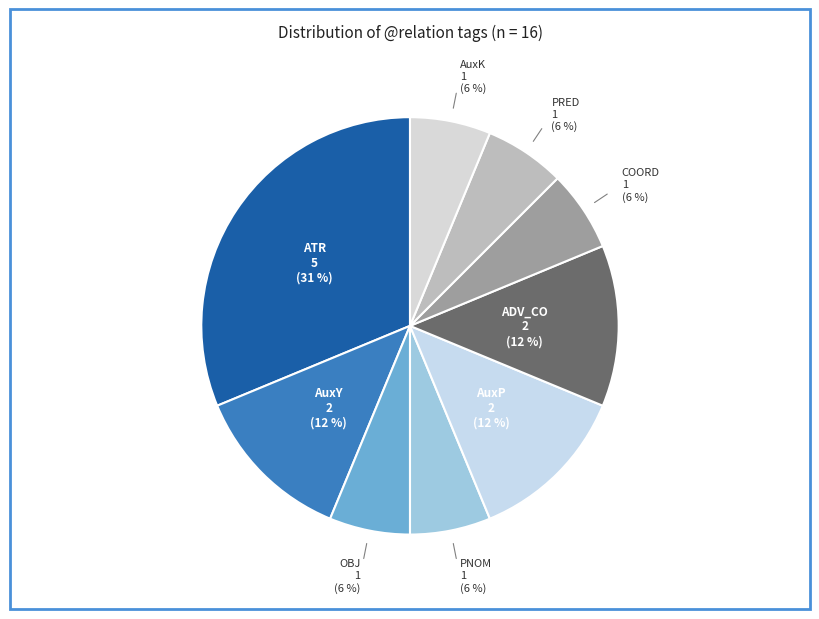

How many slices are in this pie chart?

9